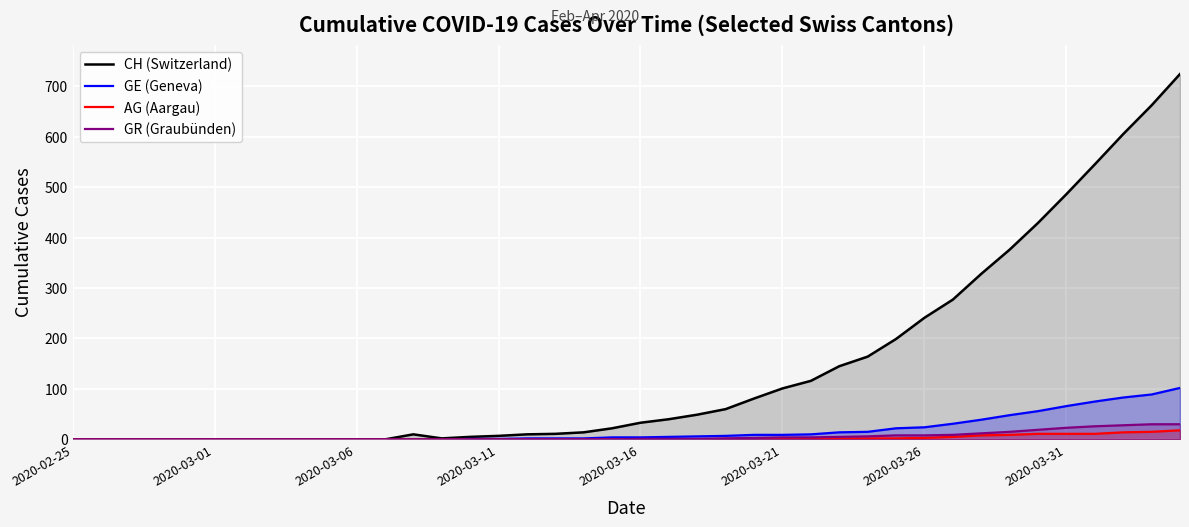

True or false: GE (Geneva) has more than 1 points higher than both neighbors.

False